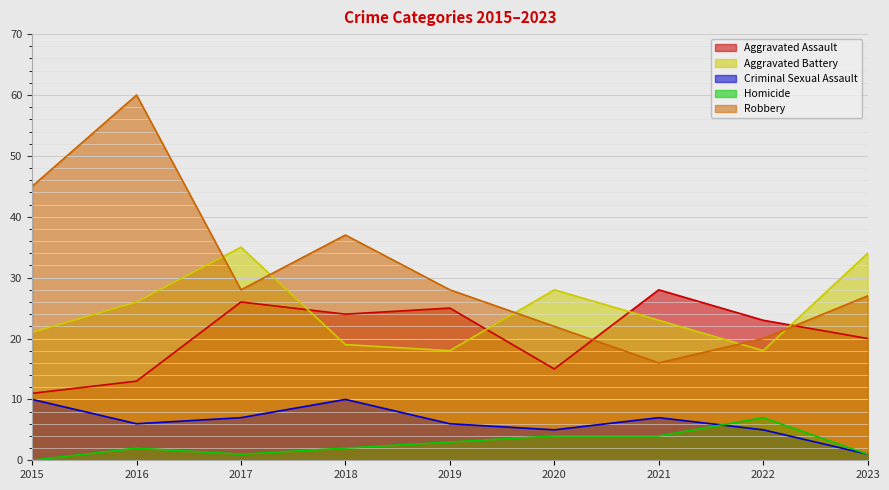

What is the value of the Aggravated Battery point at the 6th from the left?

28